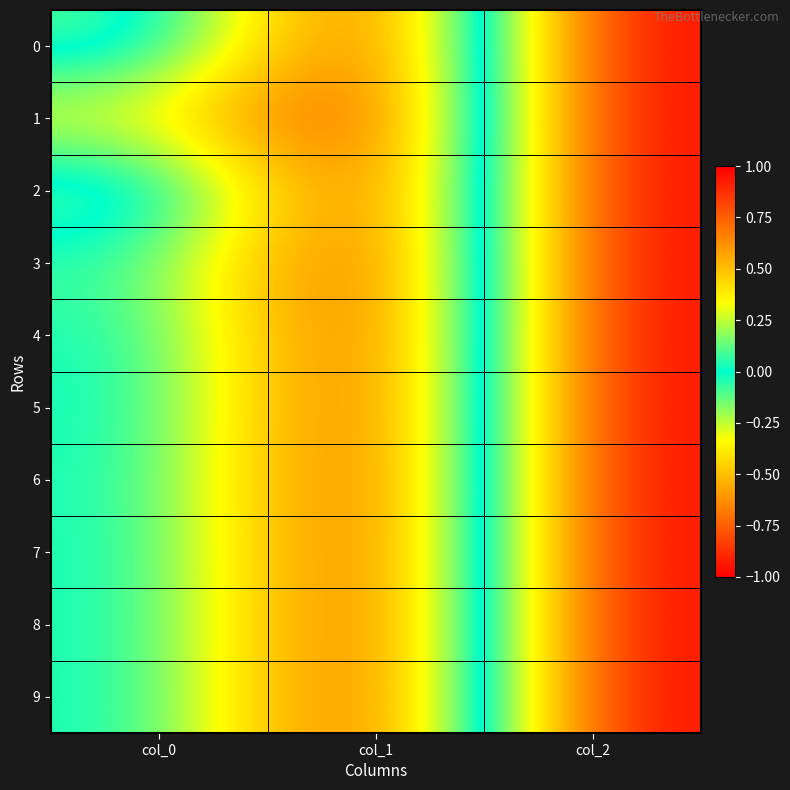

How many data points does each series have?

3